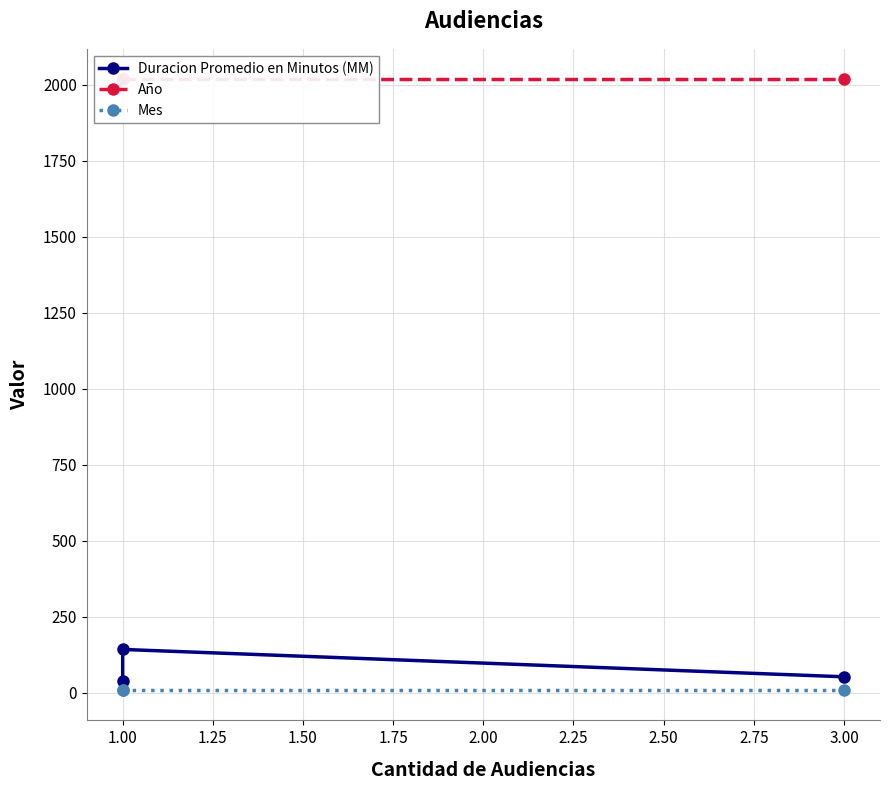

What is the sum of all Año values?

6051